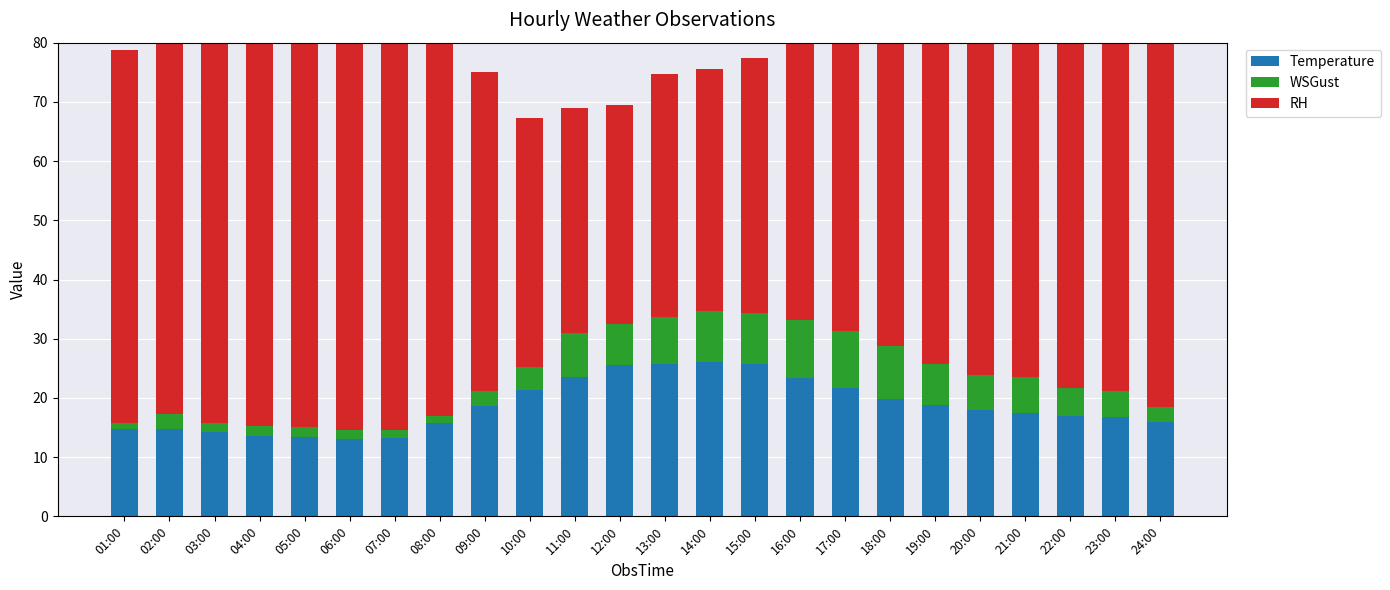

Reading right to left, transcribe all the data shown in this chart.

Temperature: 24:00=16.0	23:00=16.7	22:00=17.0	21:00=17.5	20:00=18.0	19:00=18.8	18:00=19.9	17:00=21.6	16:00=23.3	15:00=25.8	14:00=26.0	13:00=25.7	12:00=25.5	11:00=23.5	10:00=21.4	09:00=18.7	08:00=15.7	07:00=13.2	06:00=13.1	05:00=13.4	04:00=13.5	03:00=14.2	02:00=14.7	01:00=14.8
WSGust: 24:00=2.5	23:00=4.4	22:00=4.7	21:00=6.0	20:00=5.9	19:00=6.9	18:00=8.9	17:00=9.7	16:00=9.8	15:00=8.6	14:00=8.6	13:00=8.0	12:00=7.0	11:00=7.5	10:00=3.9	09:00=2.4	08:00=1.3	07:00=1.3	06:00=1.5	05:00=1.7	04:00=1.8	03:00=1.6	02:00=2.6	01:00=1.0
RH: 24:00=78.0	23:00=74.0	22:00=73.0	21:00=71.0	20:00=69.0	19:00=66.0	18:00=64.0	17:00=58.0	16:00=52.0	15:00=43.0	14:00=41.0	13:00=41.0	12:00=37.0	11:00=38.0	10:00=42.0	09:00=54.0	08:00=67.0	07:00=73.0	06:00=75.0	05:00=73.0	04:00=74.0	03:00=69.0	02:00=66.0	01:00=63.0